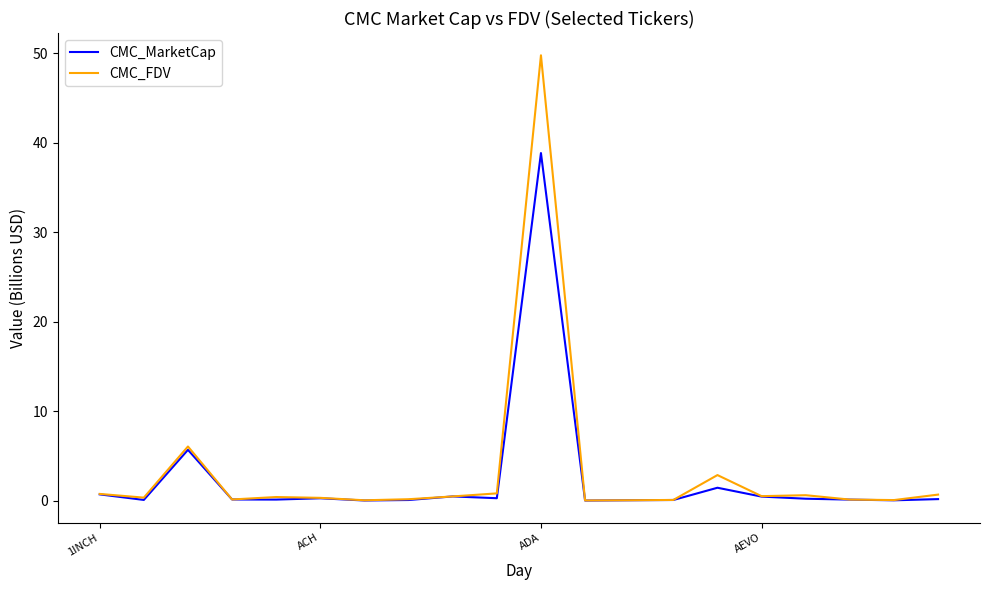

Rank the series by their maximum value, from lowest to highest.

CMC_MarketCap, CMC_FDV